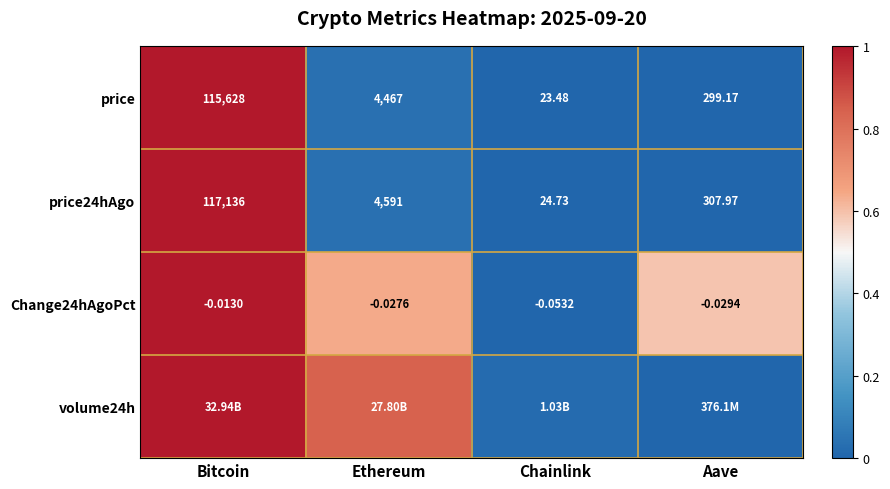

Is the value of price at Chainlink greater than the value of price24hAgo at Chainlink?

No